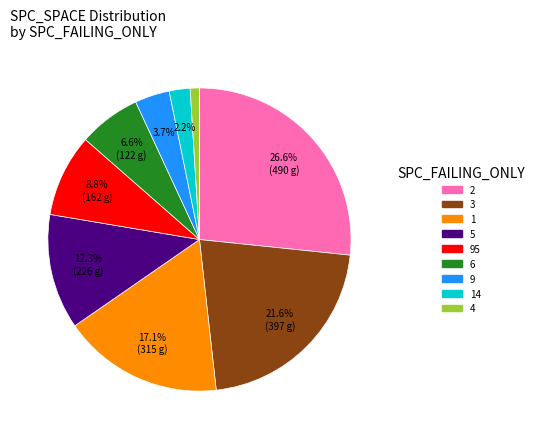

Does any single category account for the majority?

No